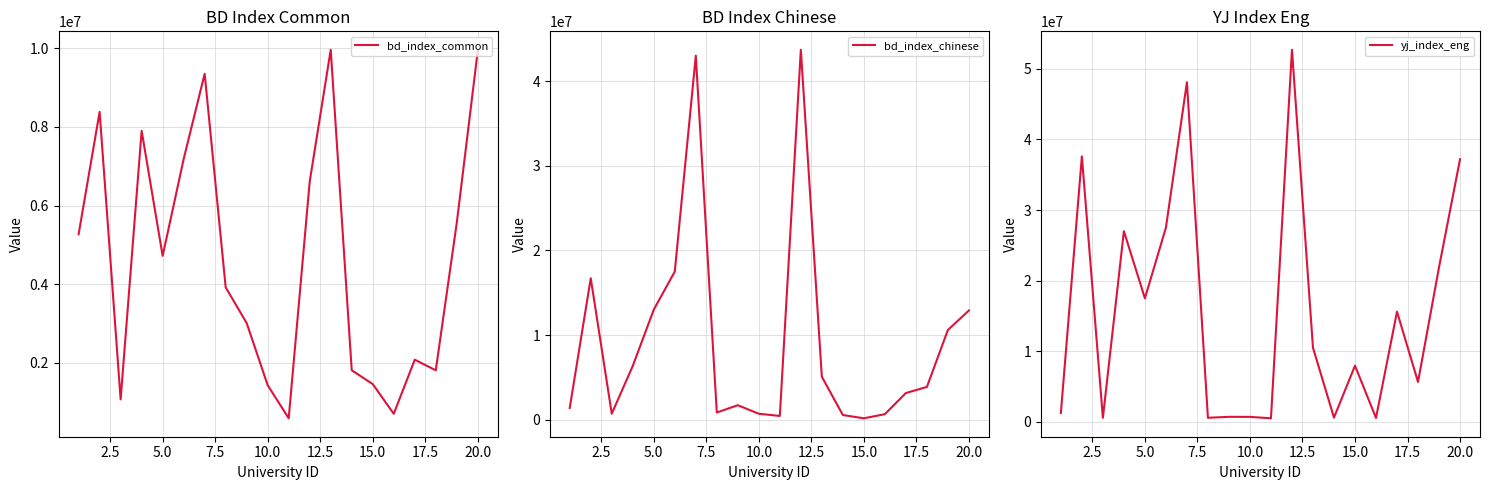

Which series has the largest total across all categories?

yj_index_eng